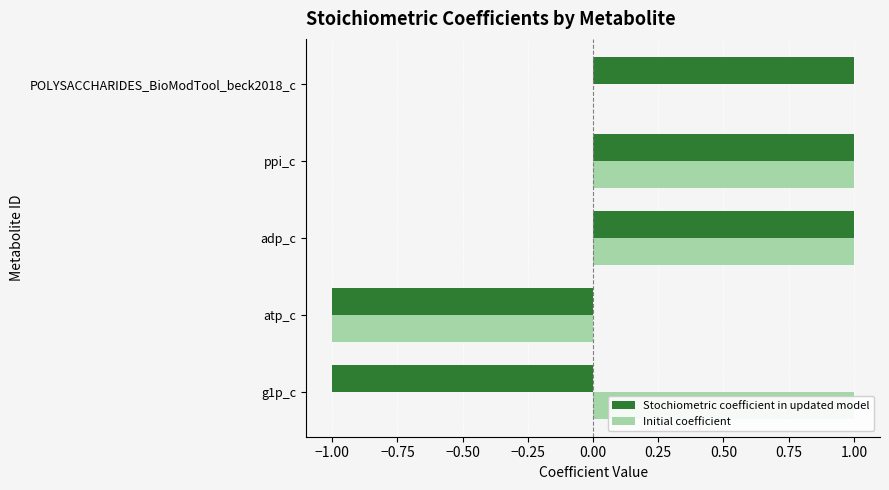

Which series has the largest range (max minus min)?

Stochiometric coefficient in updated model